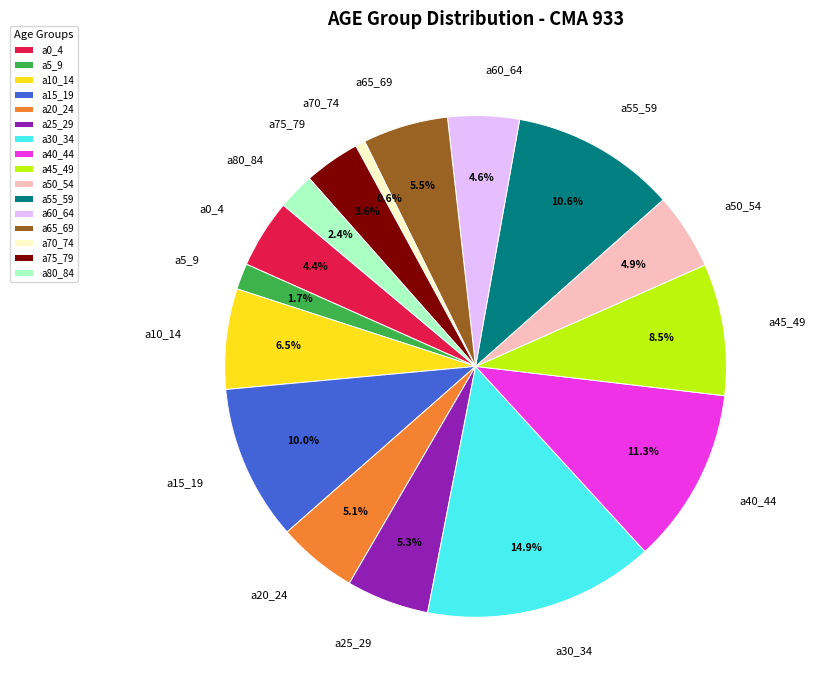

To the nearest percent, what portion does a15_19 represent?

10%